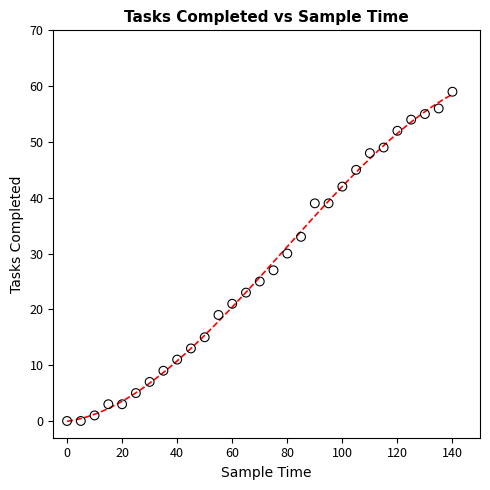

What Y value in the scatter plot is closest to 29?

30